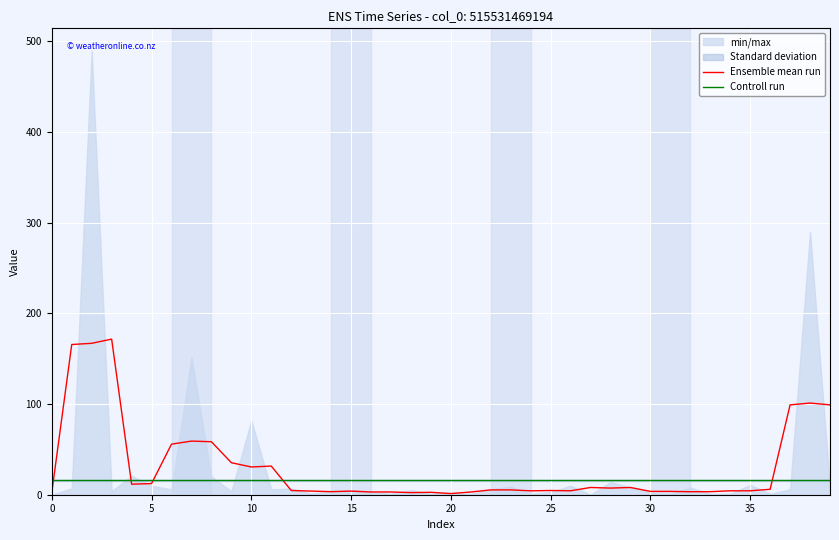

Where is Ensemble mean run nearest to the value 86?

37